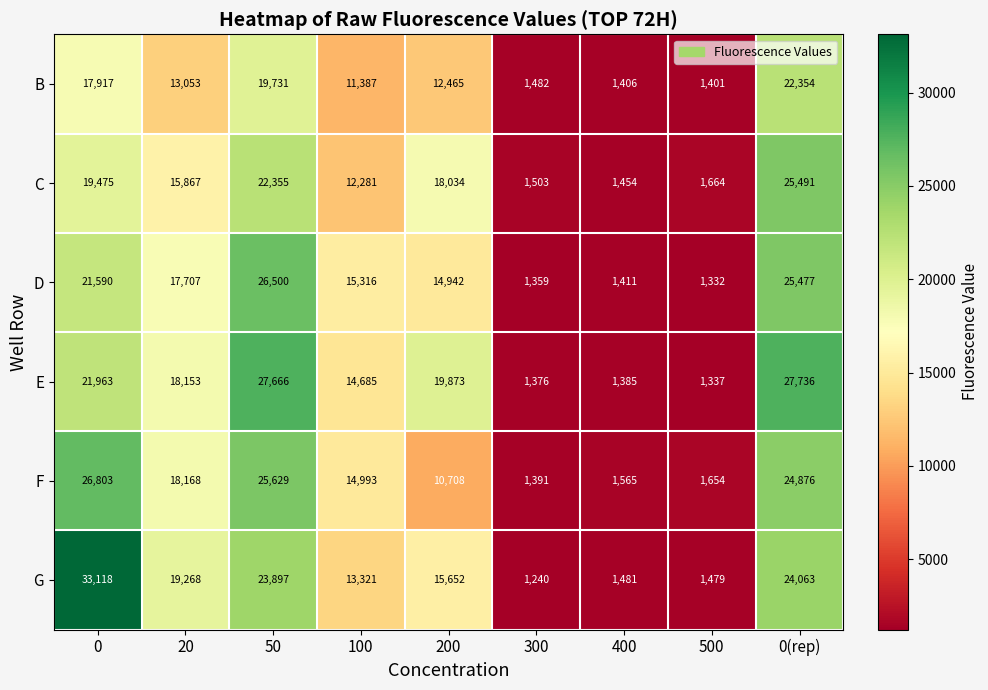

Where is B nearest to the value 11877?

100